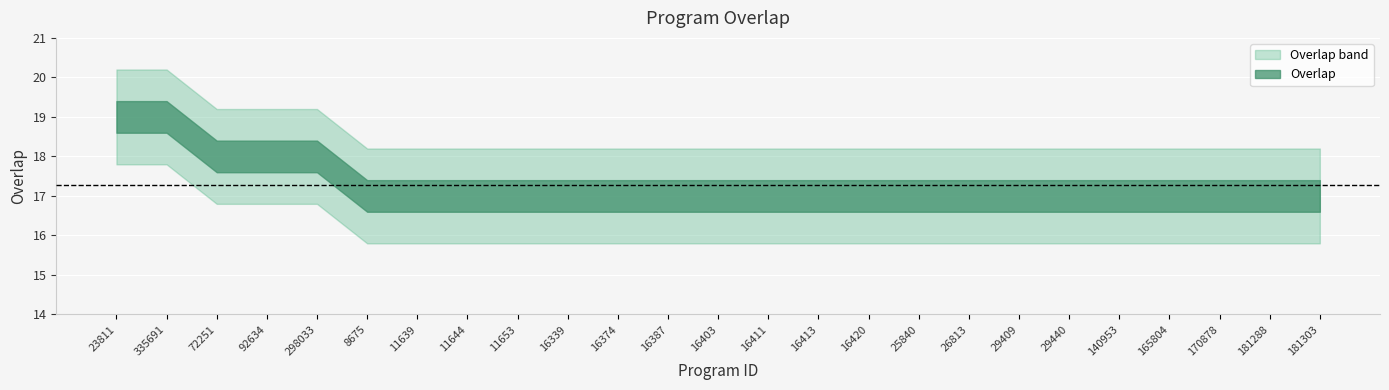

Is this an area chart (filled region under the line)?

No